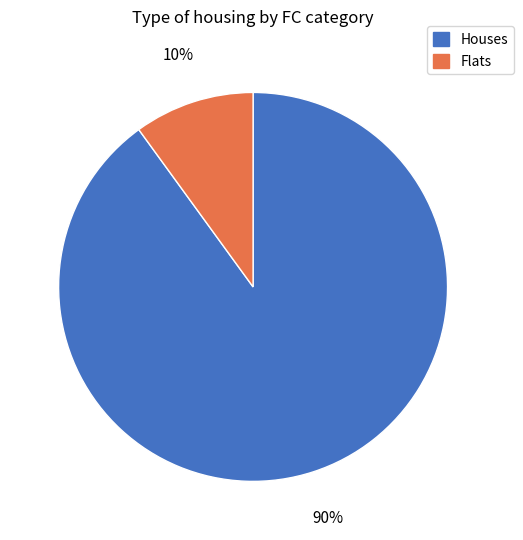

To the nearest percent, what percentage of the pie is Flats?

10%